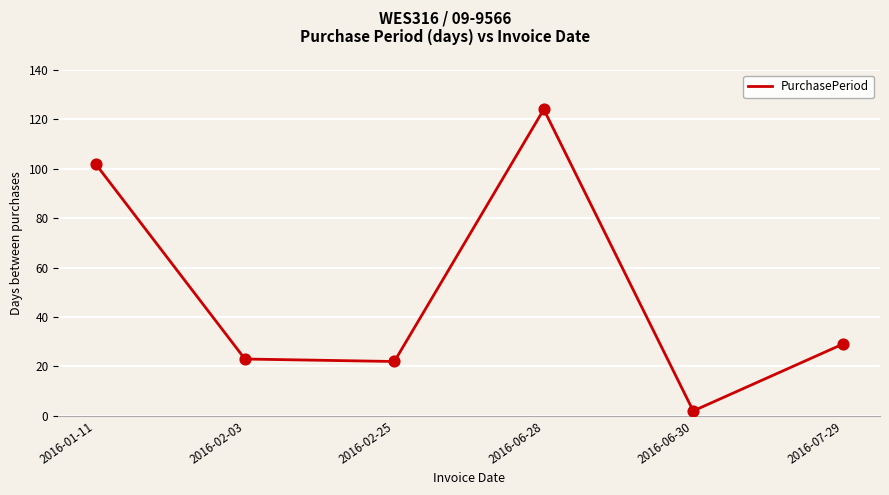

Approximately how many times larger is the value at 2016-06-28 compared to 2016-02-03?

5.4